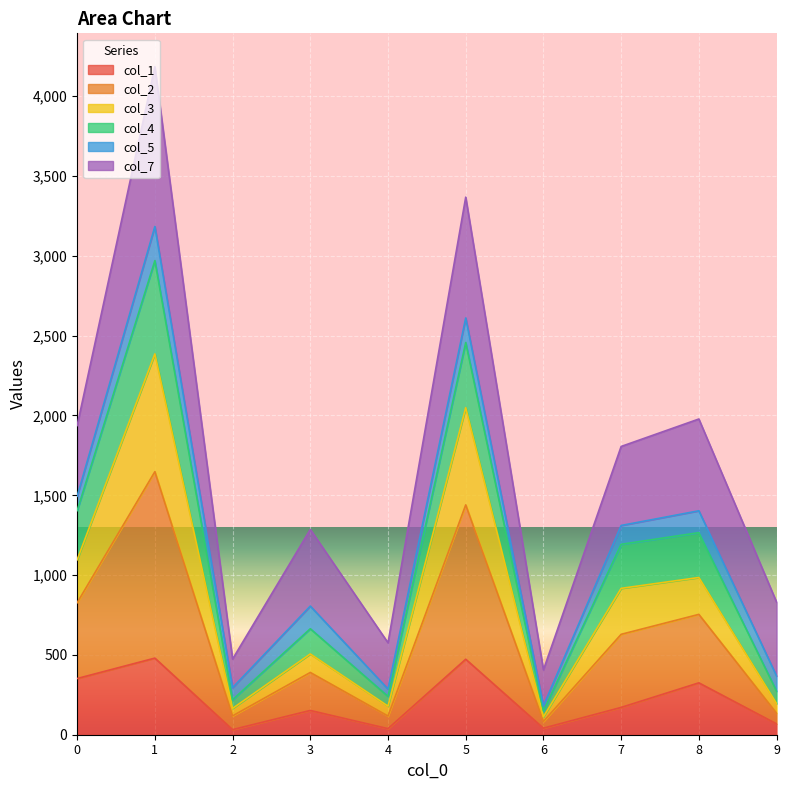

What are all the series names shown in the legend?

col_1, col_2, col_3, col_4, col_5, col_7